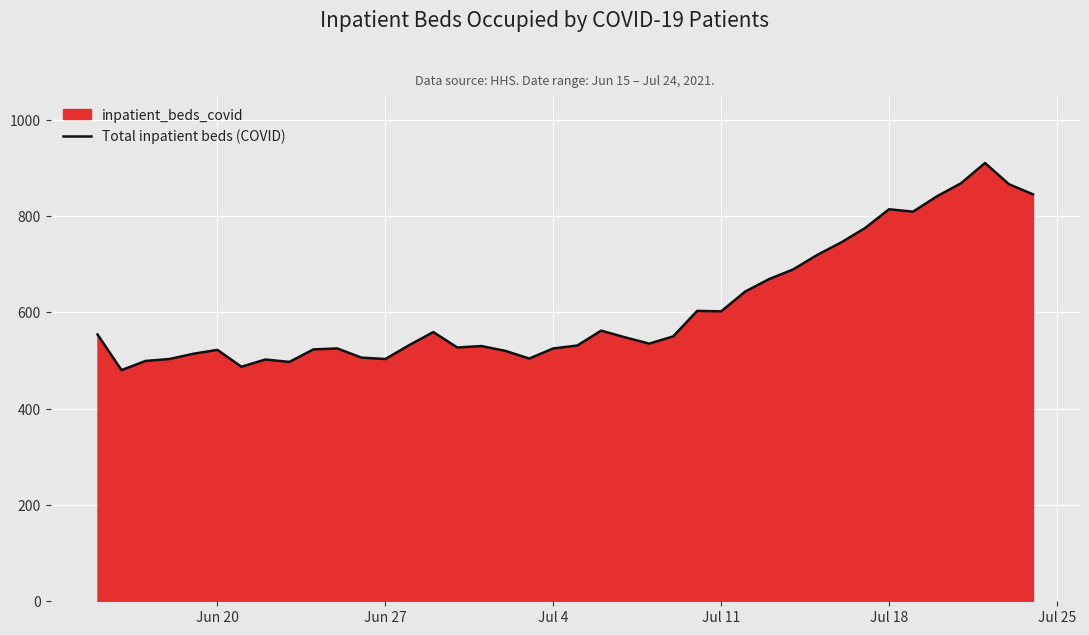

What is the average value?

611